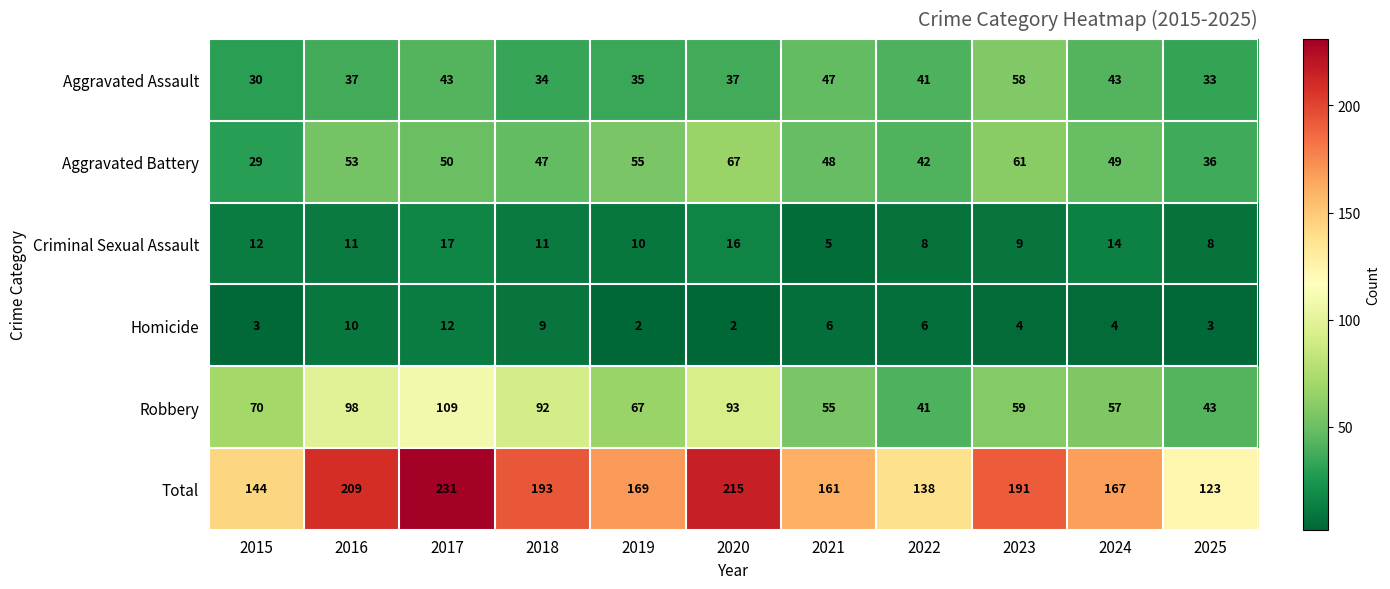

Is the value of Aggravated Battery at 2015 greater than the value of Criminal Sexual Assault at 2016?

Yes